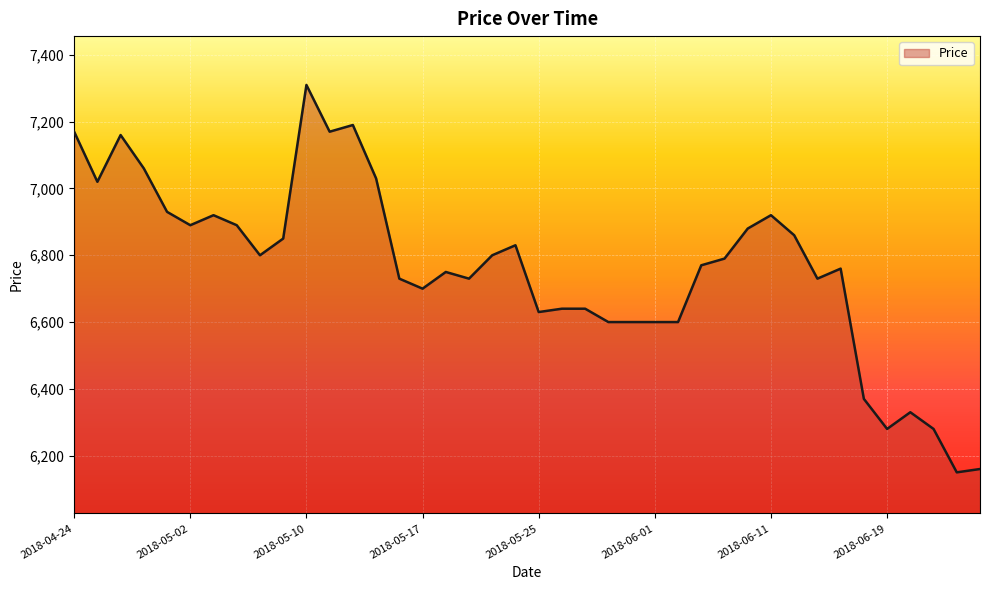

What is the maximum value shown in the chart?

7310